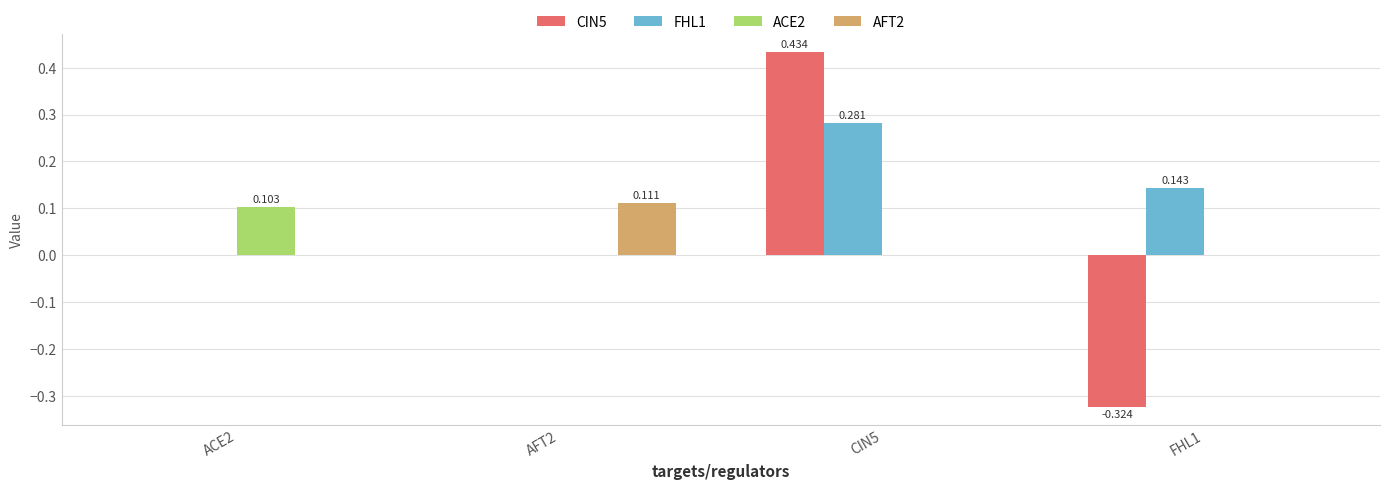

Is the value of AFT2 at ACE2 greater than the value of CIN5 at CIN5?

No